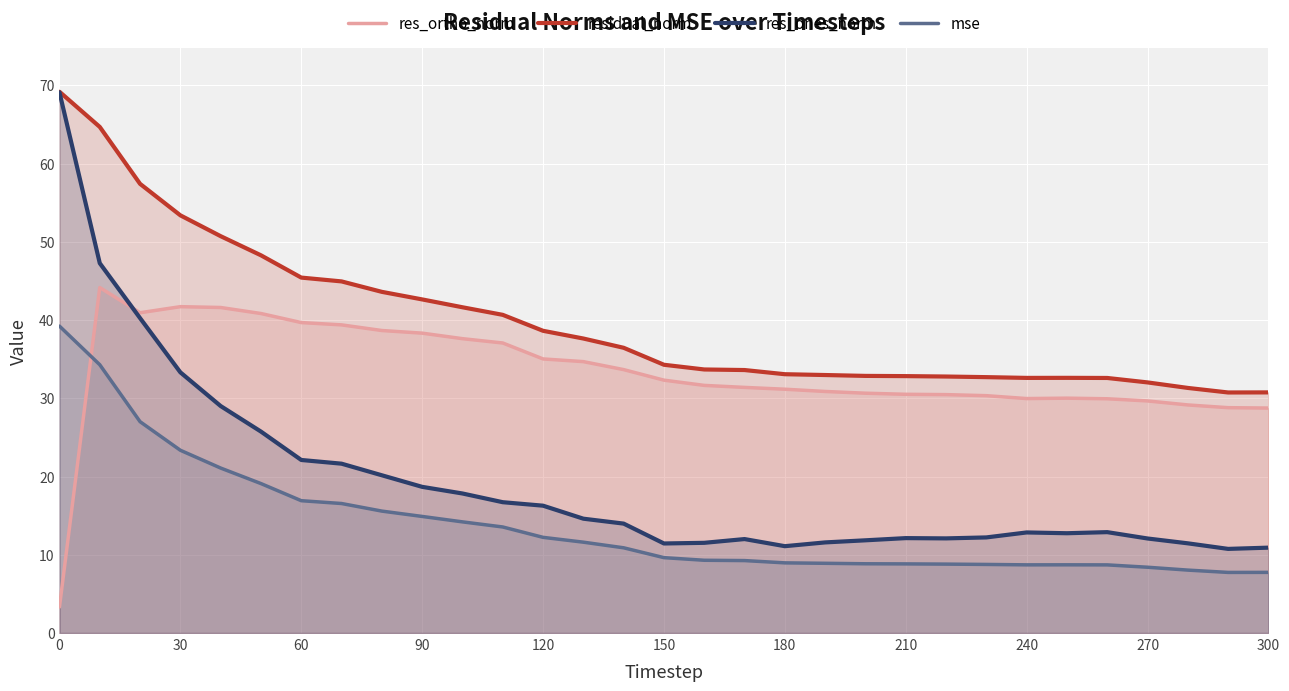

How many values in the mse series are below 9?

13